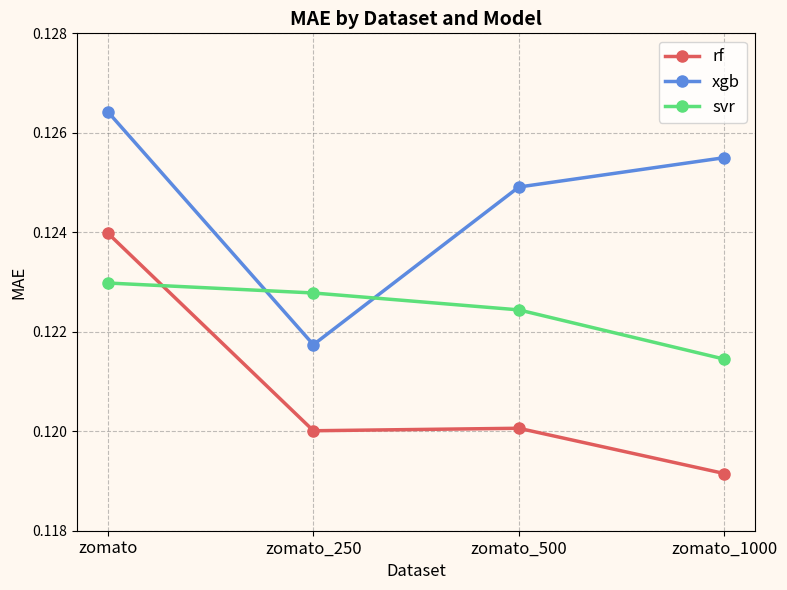

The value of xgb at zomato is 0.2. True or false?

False